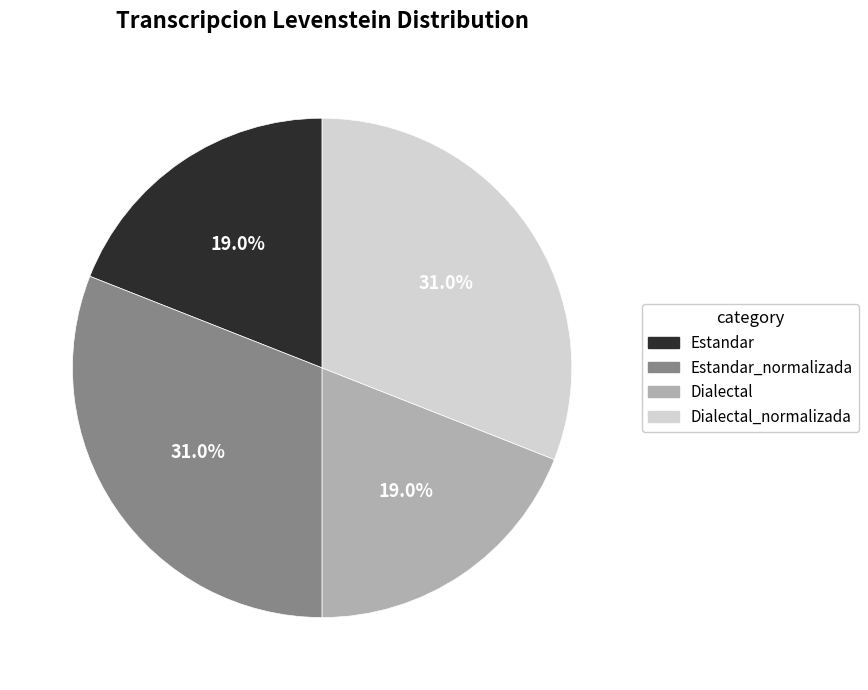

Is there a majority slice in this chart?

No